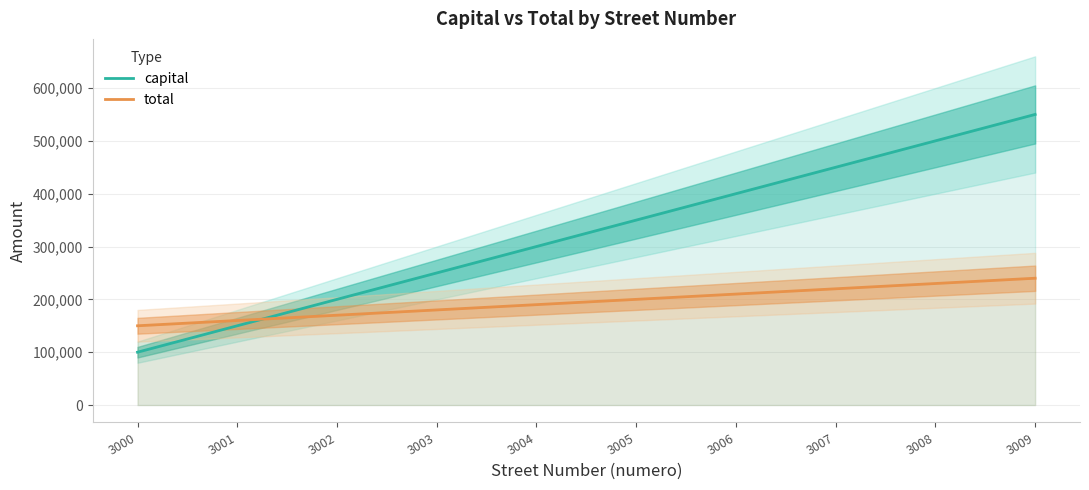

What is the value of the total point at the 6th from the left?

200000